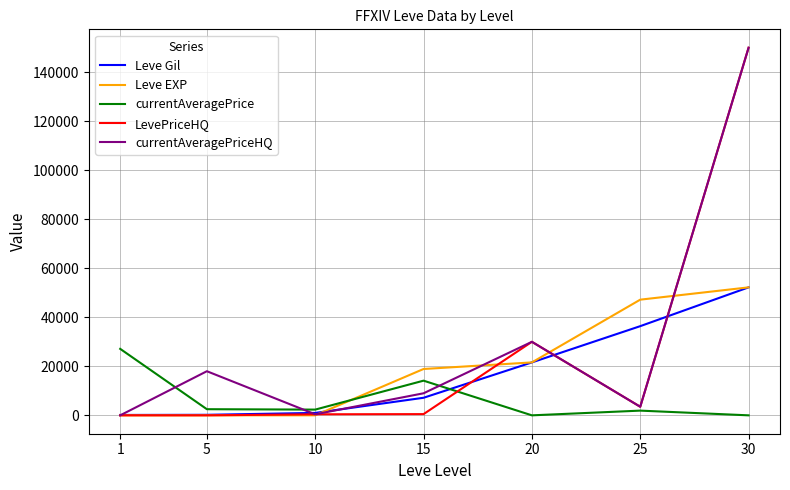

The value of Leve EXP at 25 is 47200. True or false?

True